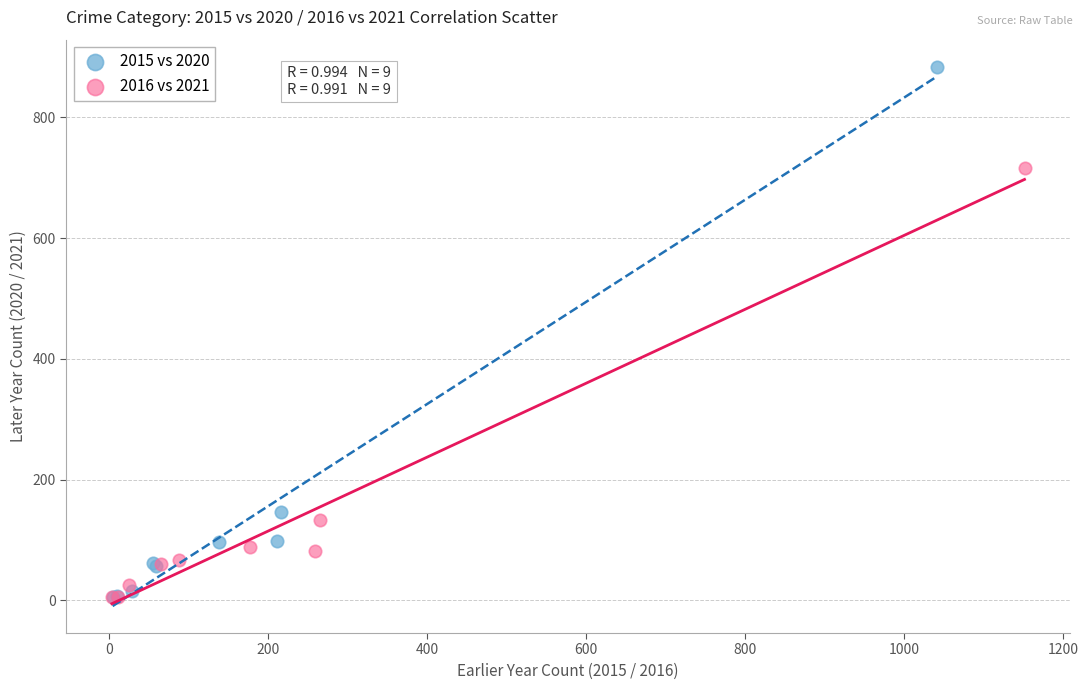

Which series contains the highest Y value?

2015 vs 2020